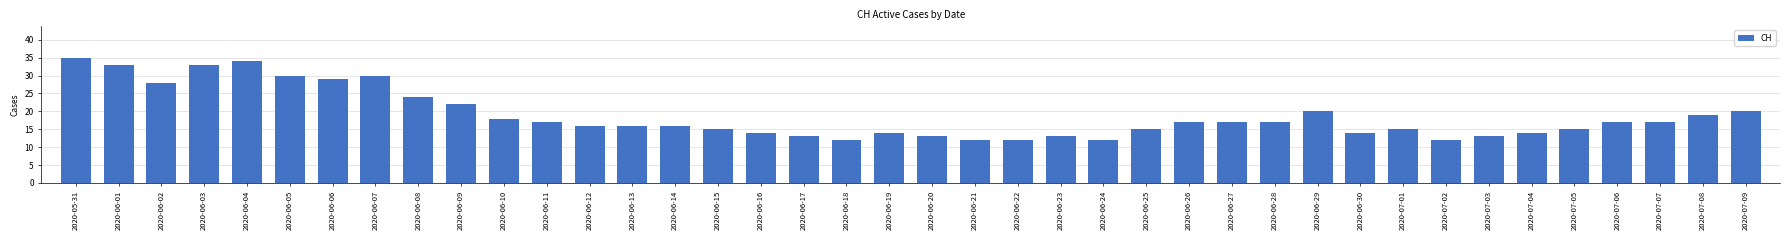

How many distinct data groups are displayed?

1